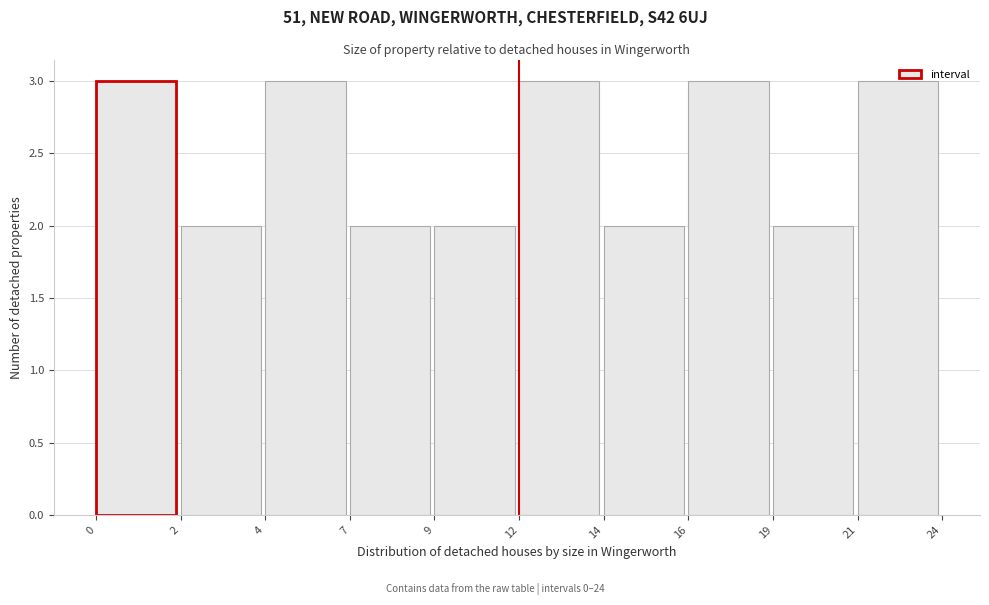

What is the sum of the values at 21 and 19?

5